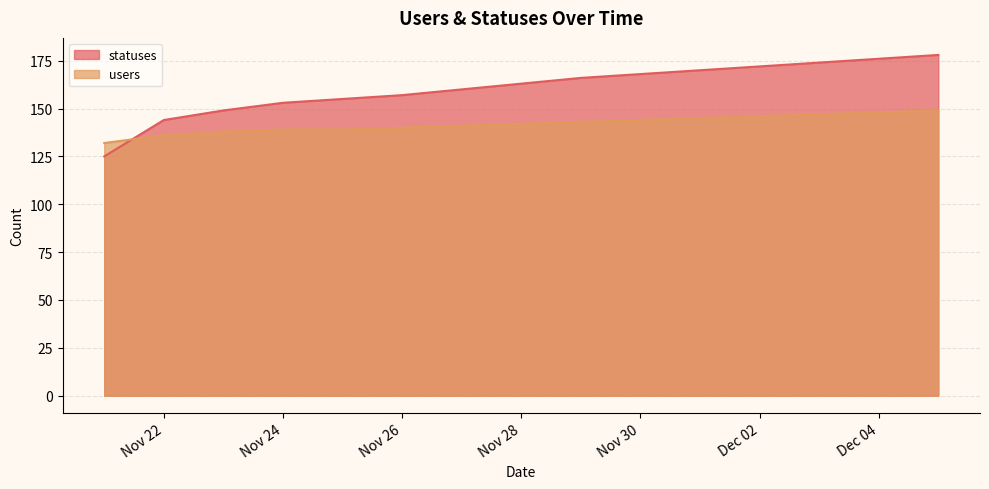

Which series ends up on top after the final intersection of users and statuses?

statuses